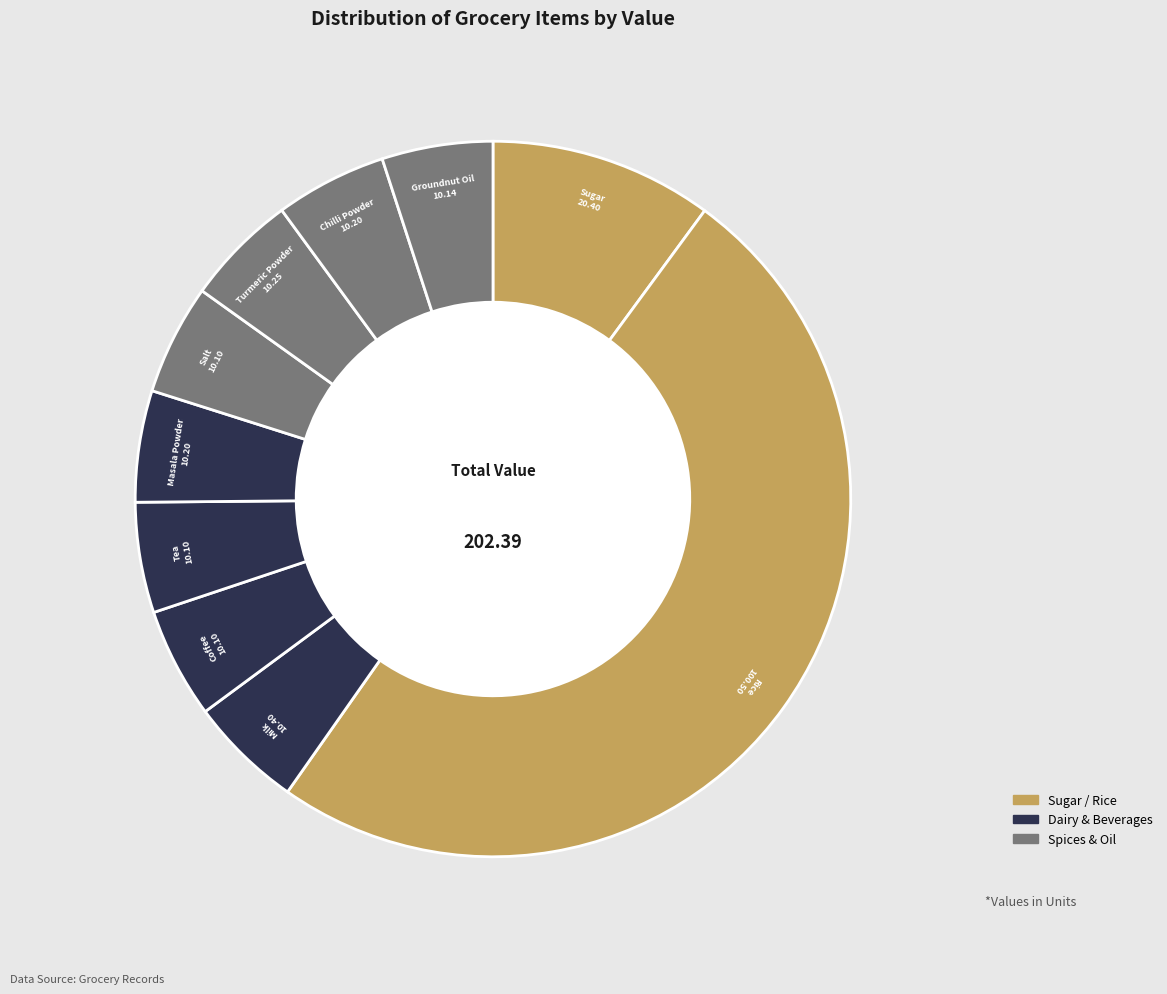

Count the number of slices in the pie.

10